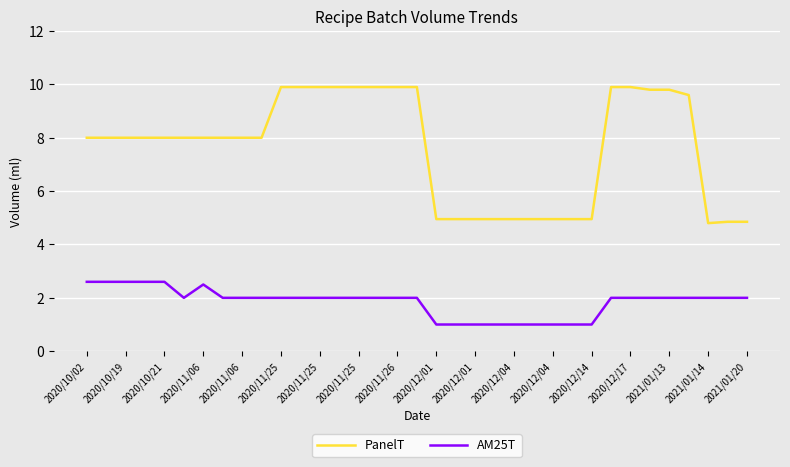

List the series in order of their peak value, lowest first.

AM25T, PanelT